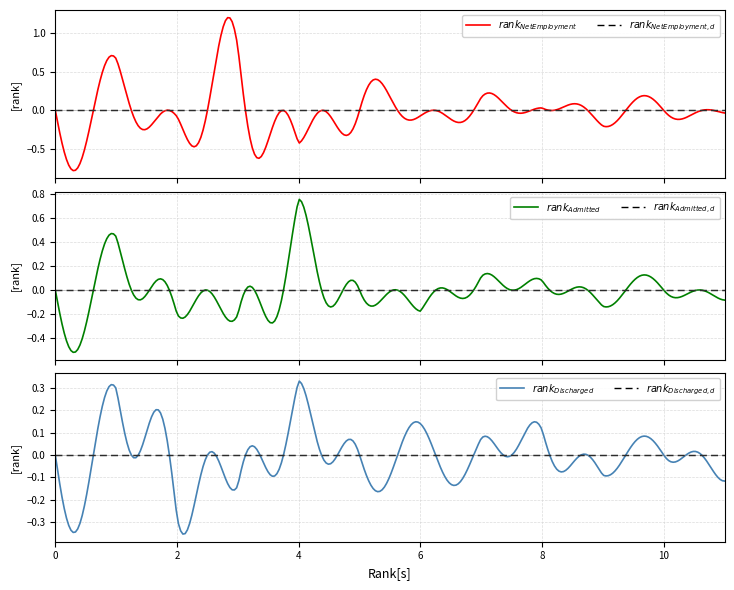

How many lines are shown in the chart?

3